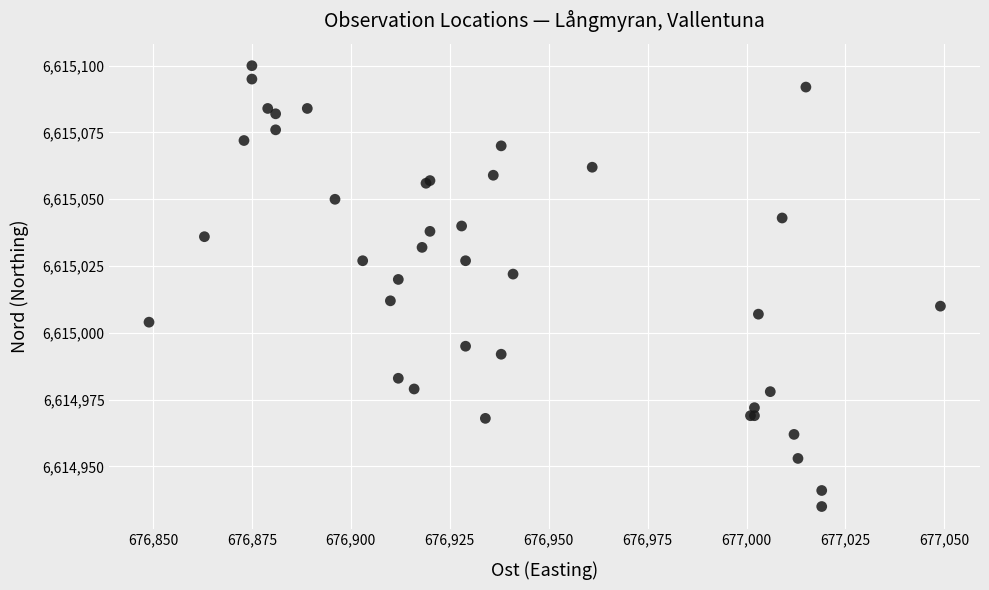

What Y value in the scatter plot is closest to 6615017?

6615020